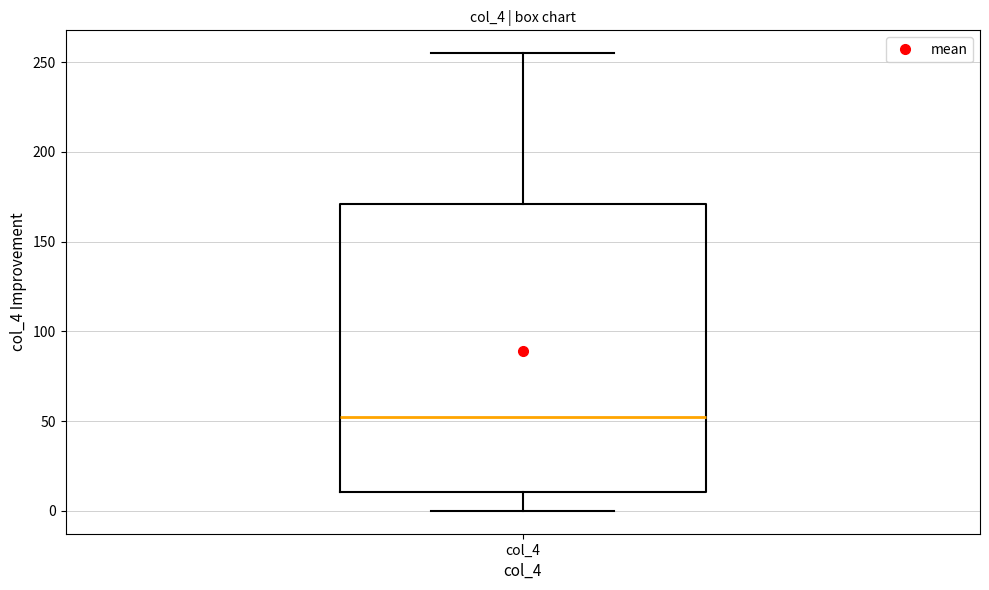

Transcribe this box plot: give where the median line is, the range the box spans, and where the two whiskers end, as read against the y-axis. The values are not printed on the chart, so give them approximately, as read against the axis.

median 55, box 10 to 170, whiskers 0 to 255